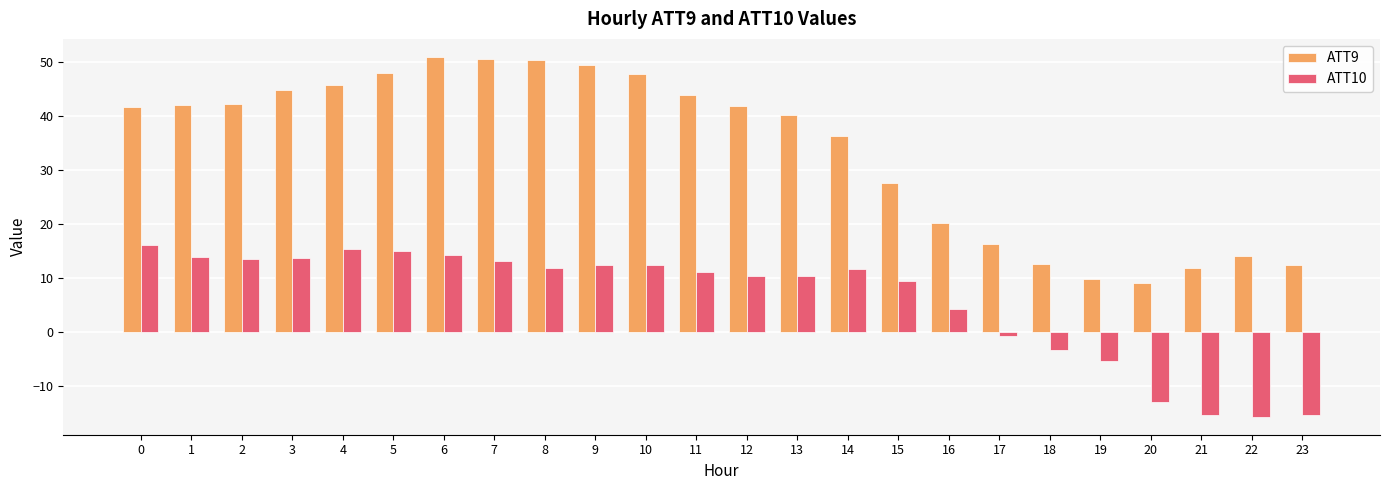

What is the greatest value displayed?

51.0